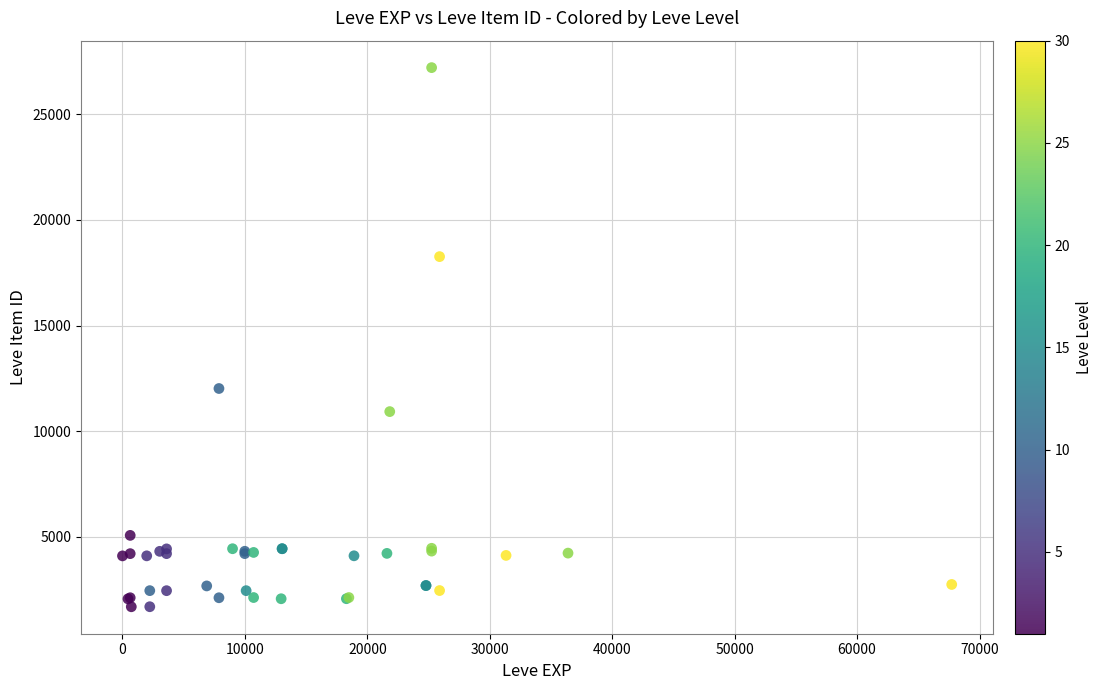

What Y value in the scatter plot is closest to 14448?

12018